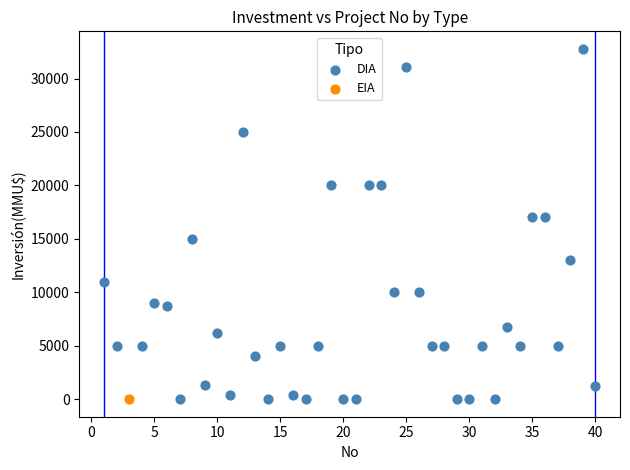

What are all the series names shown in the legend?

DIA, EIA